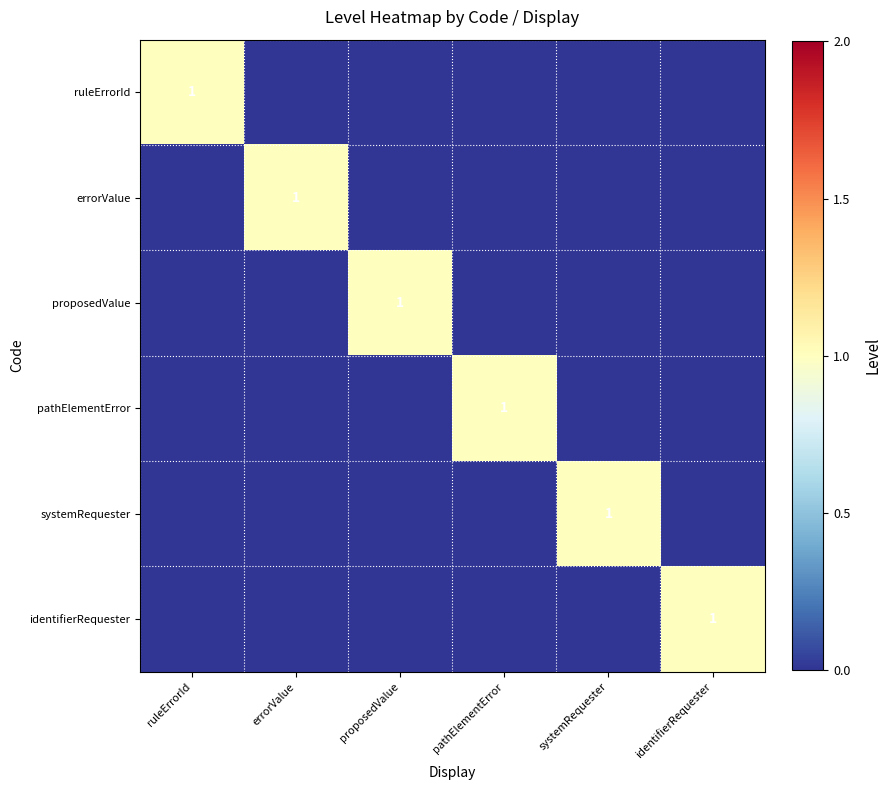

The value of identifierRequester at identifierRequester is 1. True or false?

True